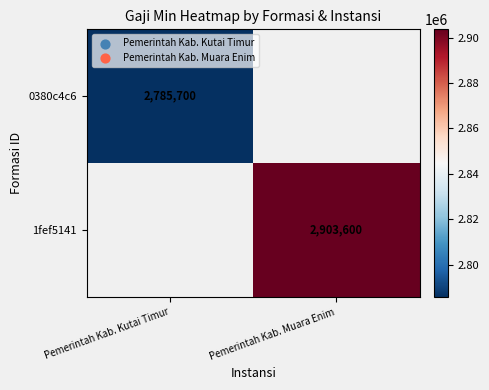

What is the minimum value shown in the chart?

2785700.0